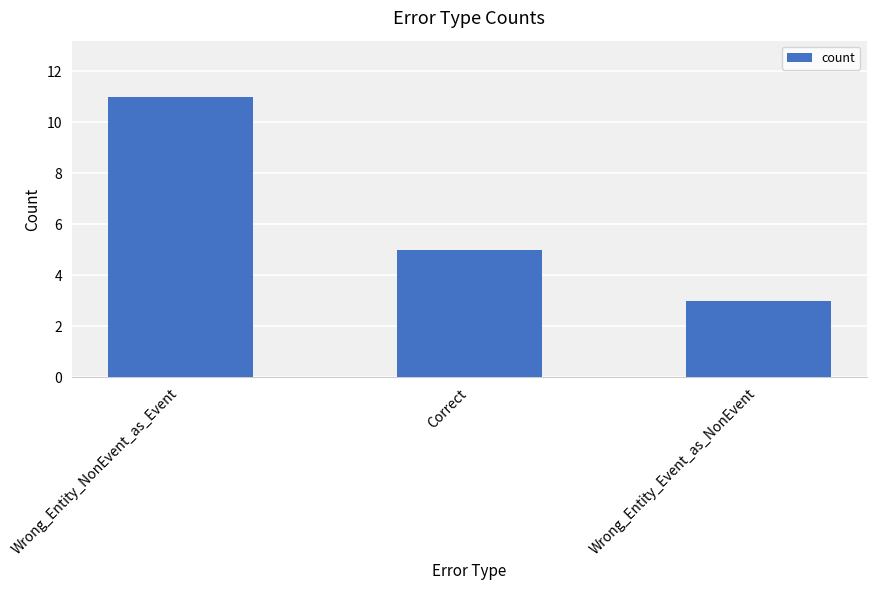

Is it true that the value at Correct is 3?

False